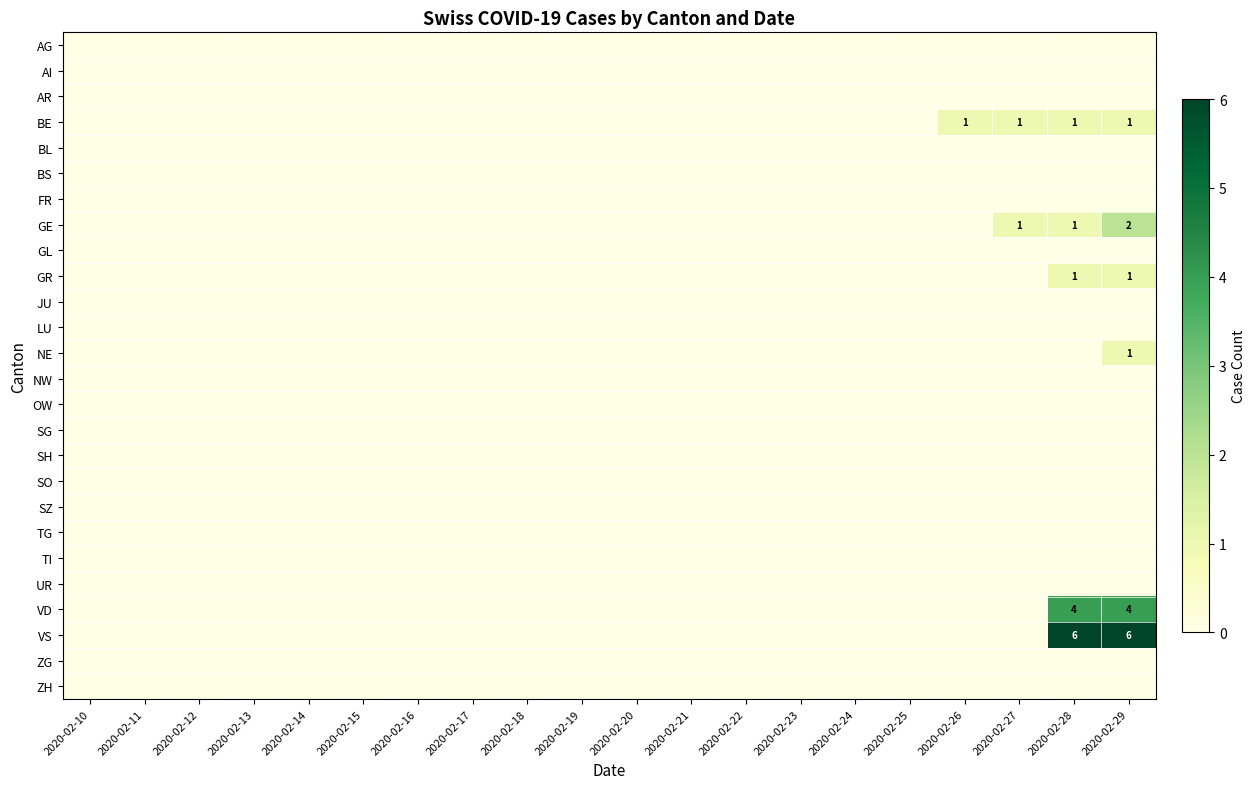

The value of VD at 2020-02-29 is 2. True or false?

False